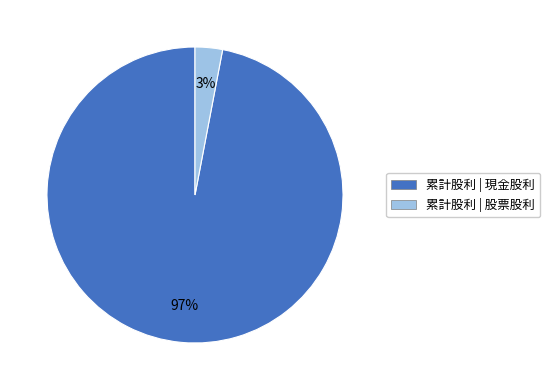

What percentage is the 累計股利 | 股票股利 slice, to the nearest percent?

3%